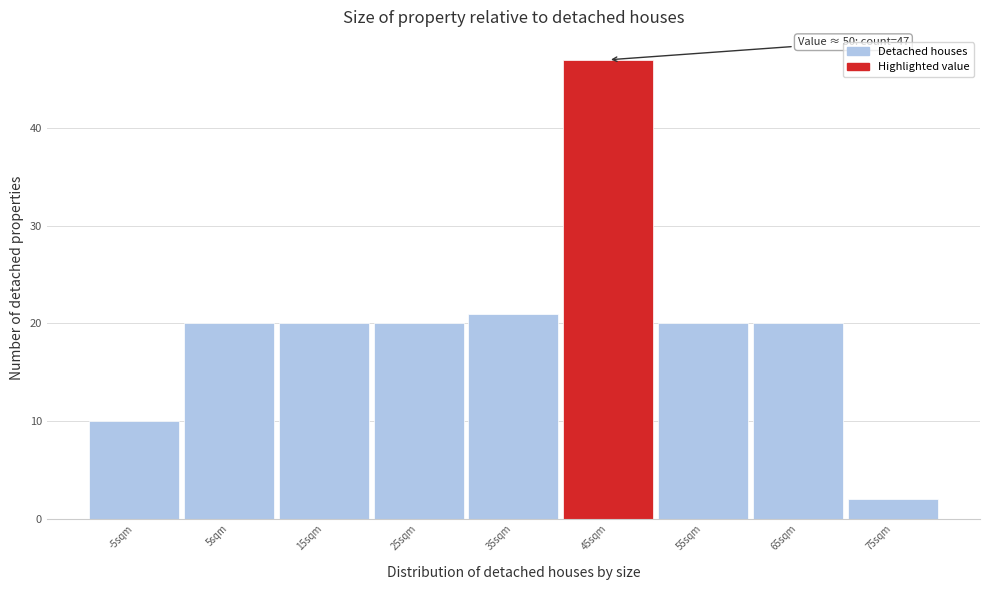

Reading left to right, what are all the values shown in this chart?

10	20	20	20	21	47	20	20	2